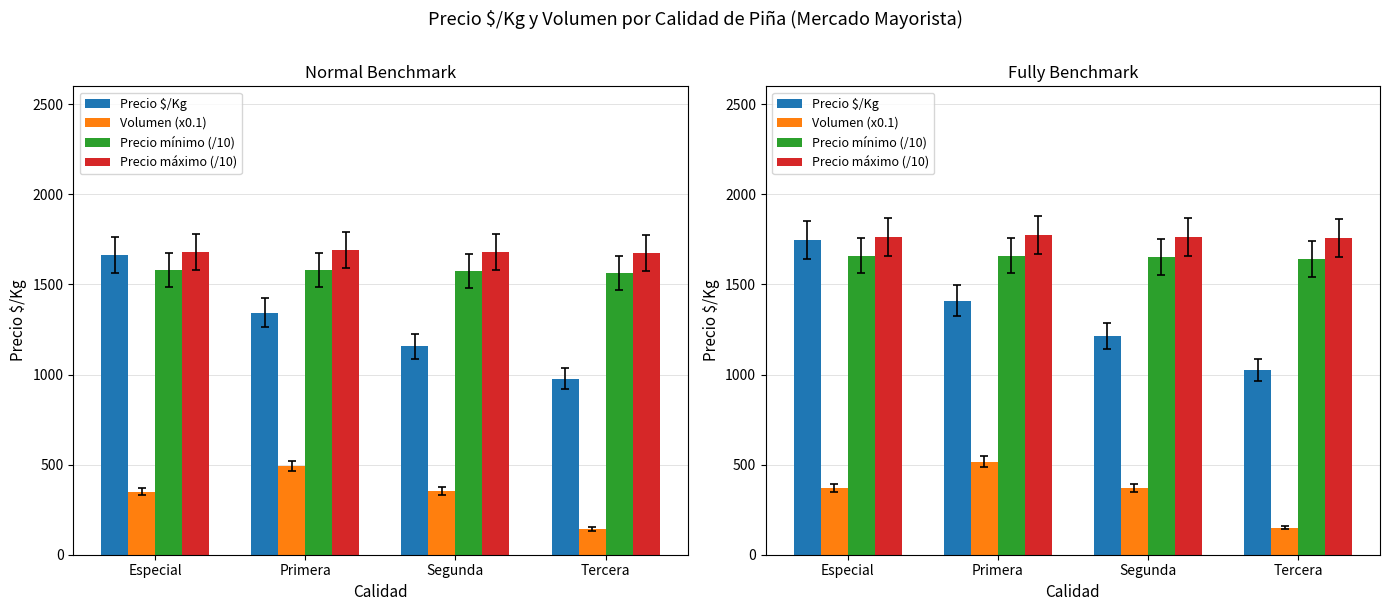

The Precio $/Kg series shows 1748.2 at Especial. True or false?

True